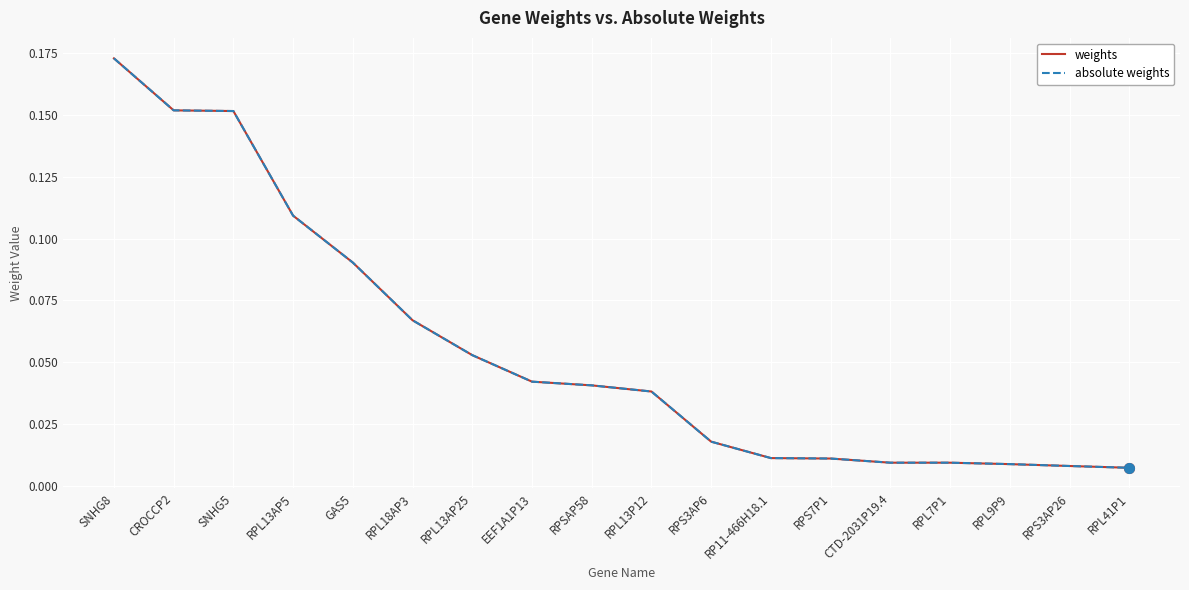

Is this an area chart (filled region under the line)?

No